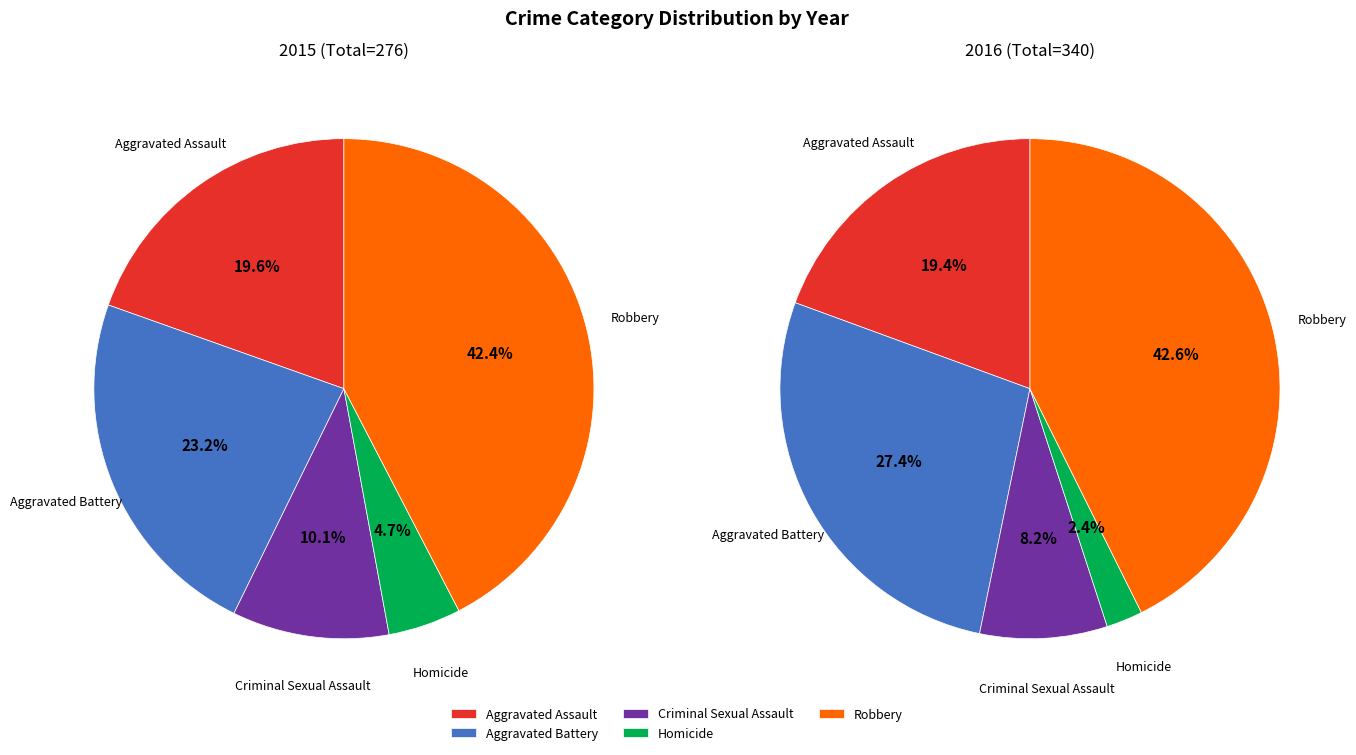

To the nearest percent, what percentage of the pie is Homicide?

5%